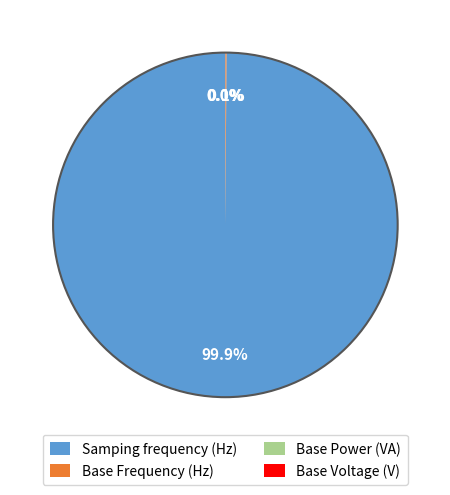

What is the largest slice in the pie chart?

Samping frequency (Hz)